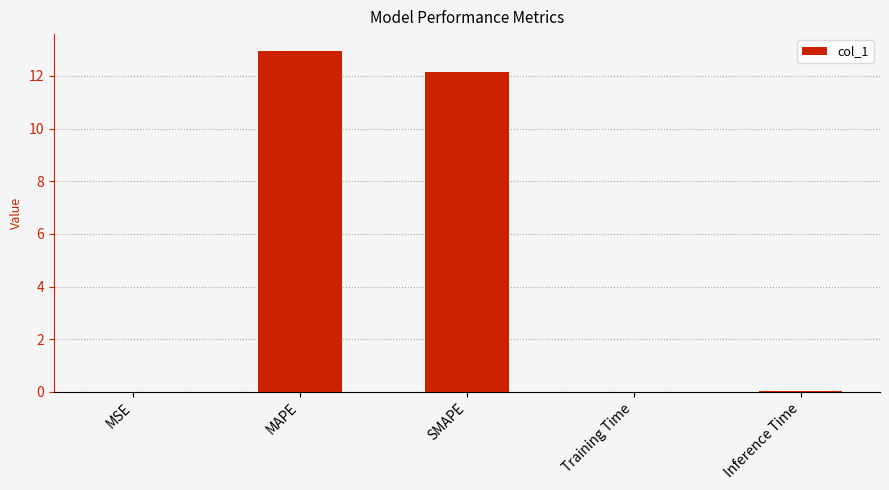

What is the average value?

5.0